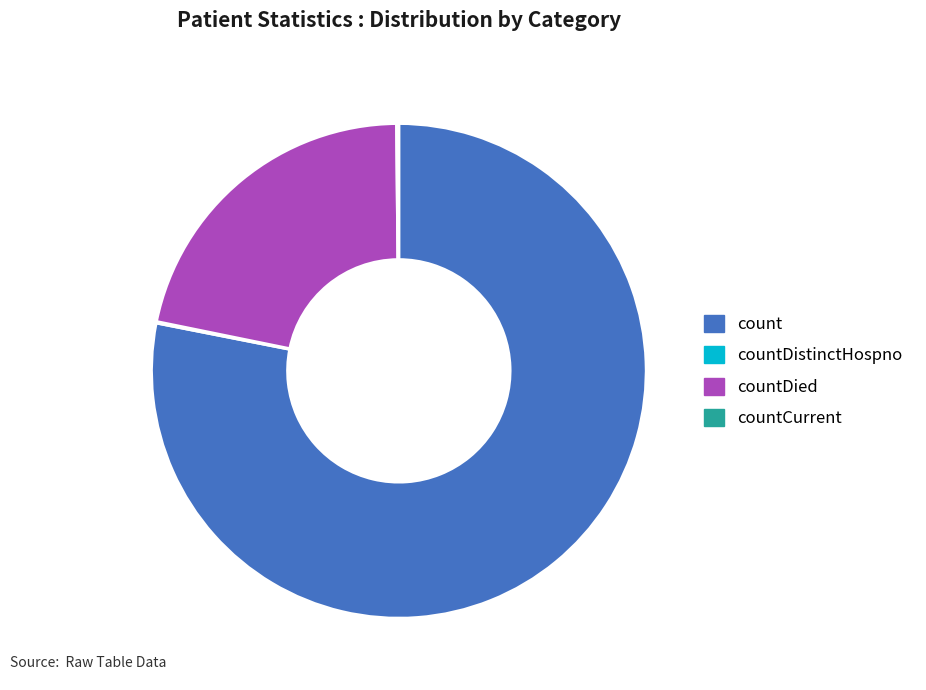

Which category has the biggest portion of the pie?

count